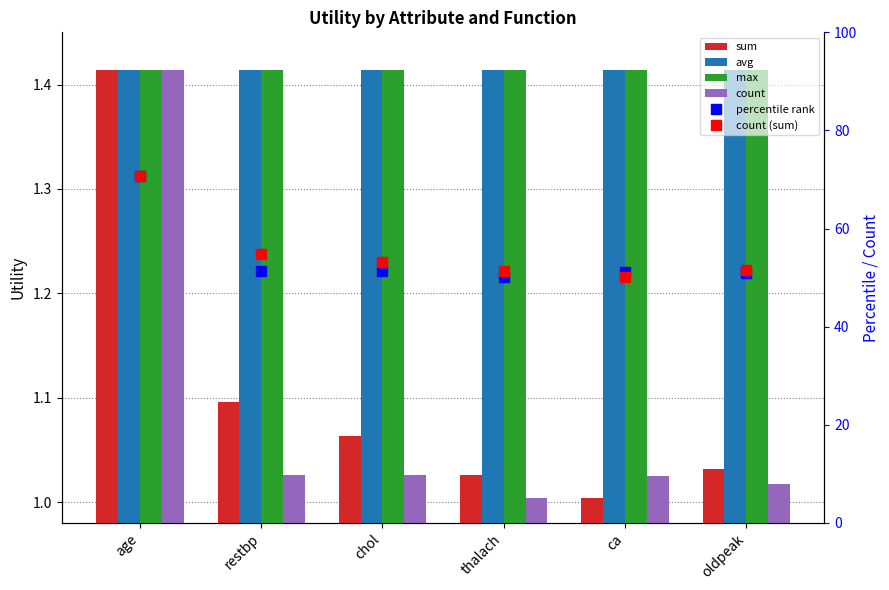

Which series has the widest spread of values?

percentile rank